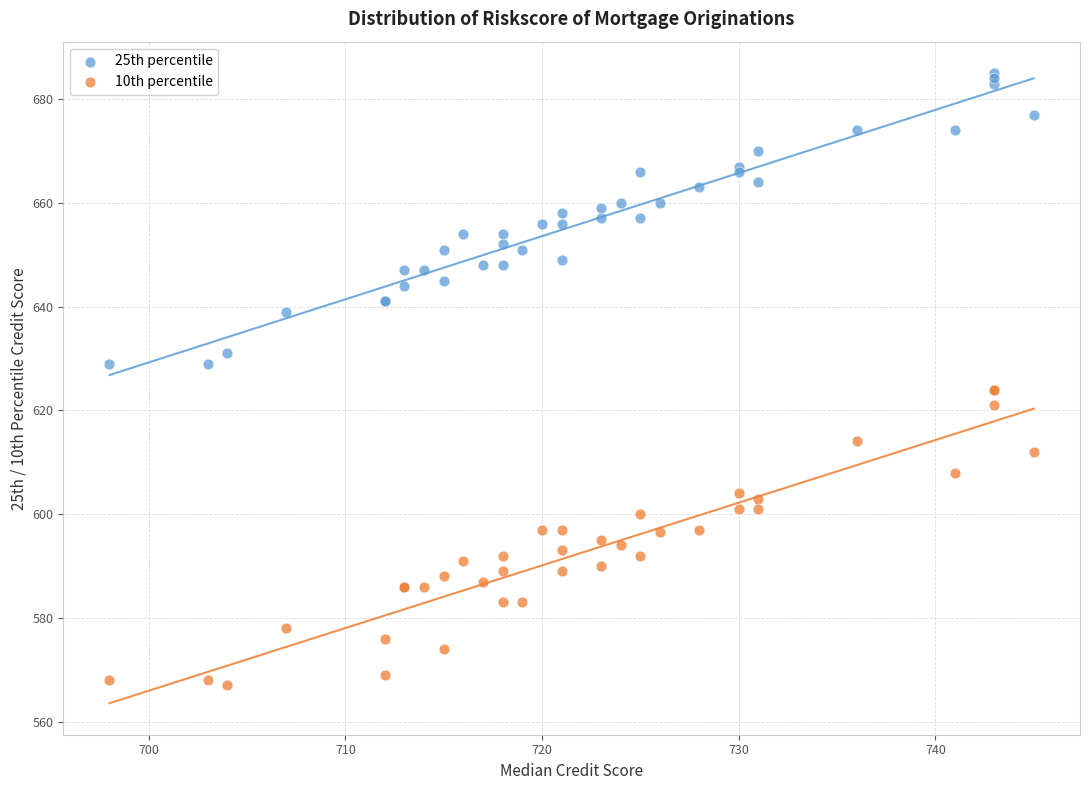

Which series contains the lowest Y value?

10th percentile